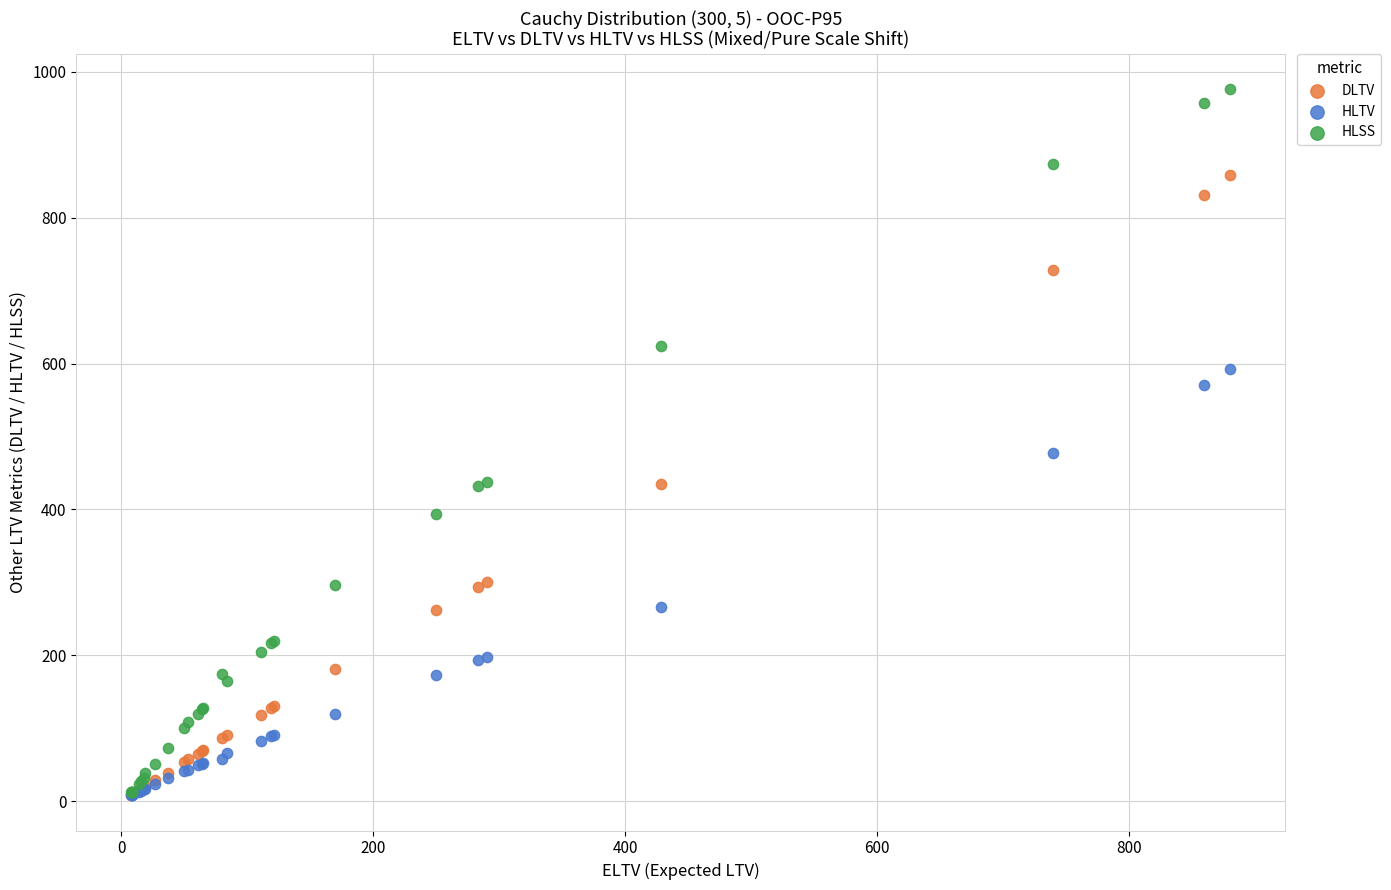

Across all series, what Y value is closest to 492?

477.0